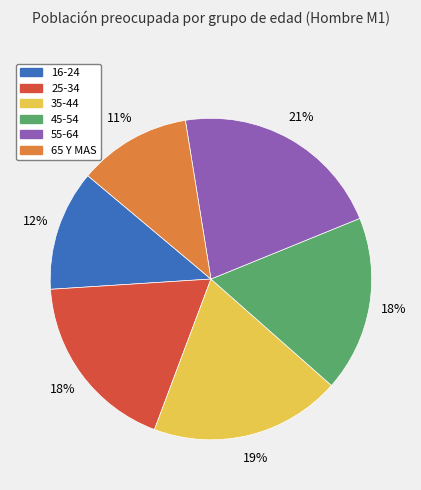

Between 55-64 and 65 Y MAS, which is larger?

55-64